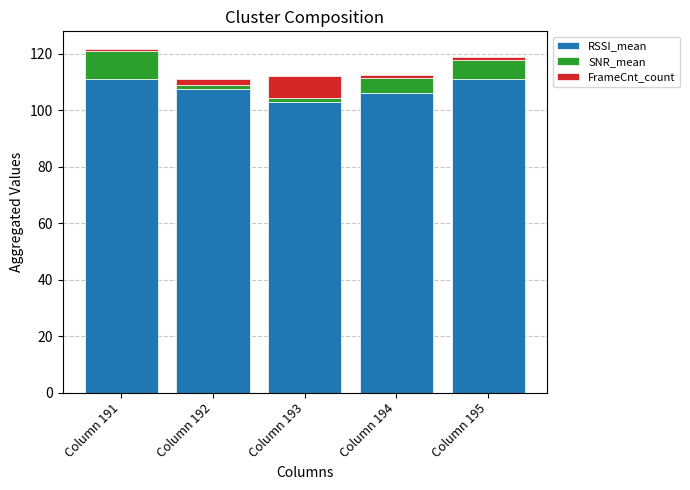

What is the minimum value for RSSI_mean?

103.0